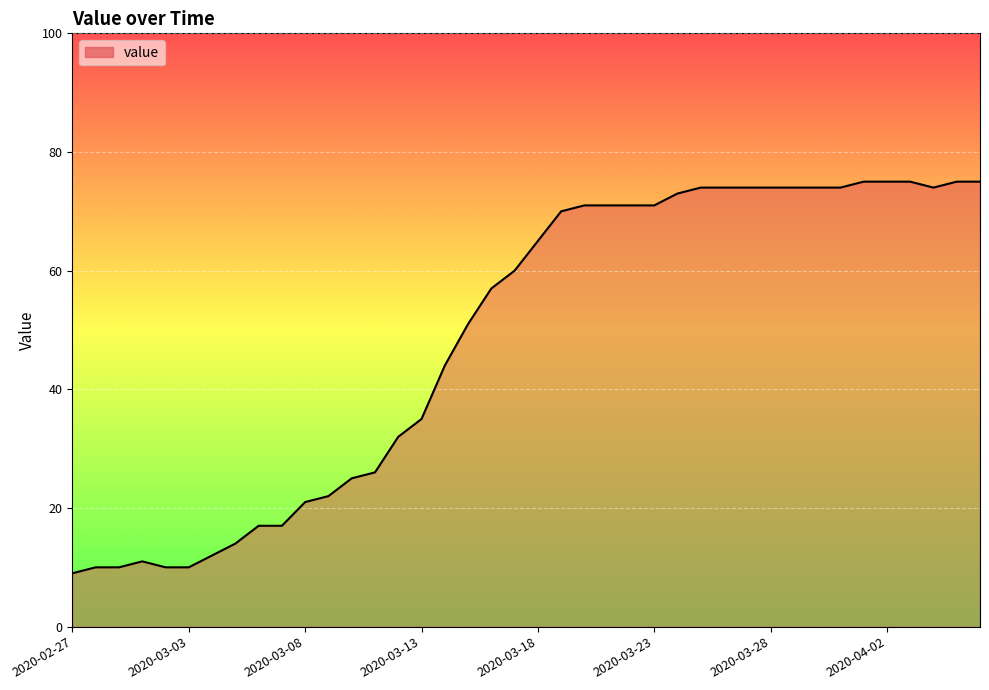

What is the maximum value shown in the chart?

75